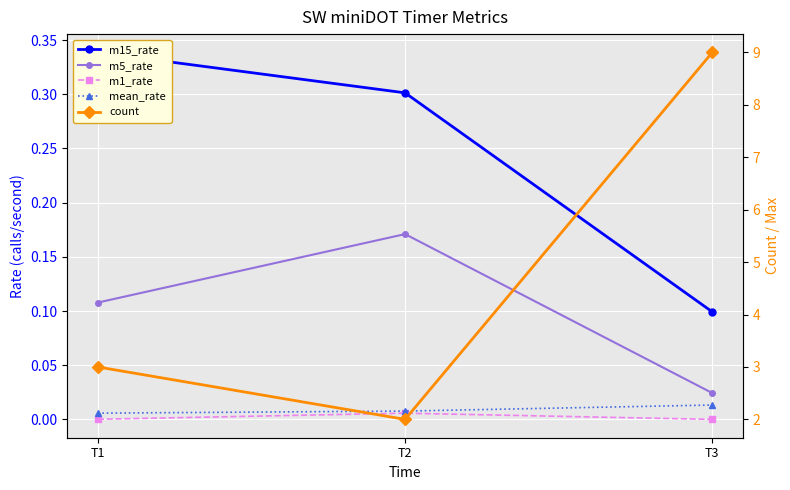

At which label is count closest to 5?

T1